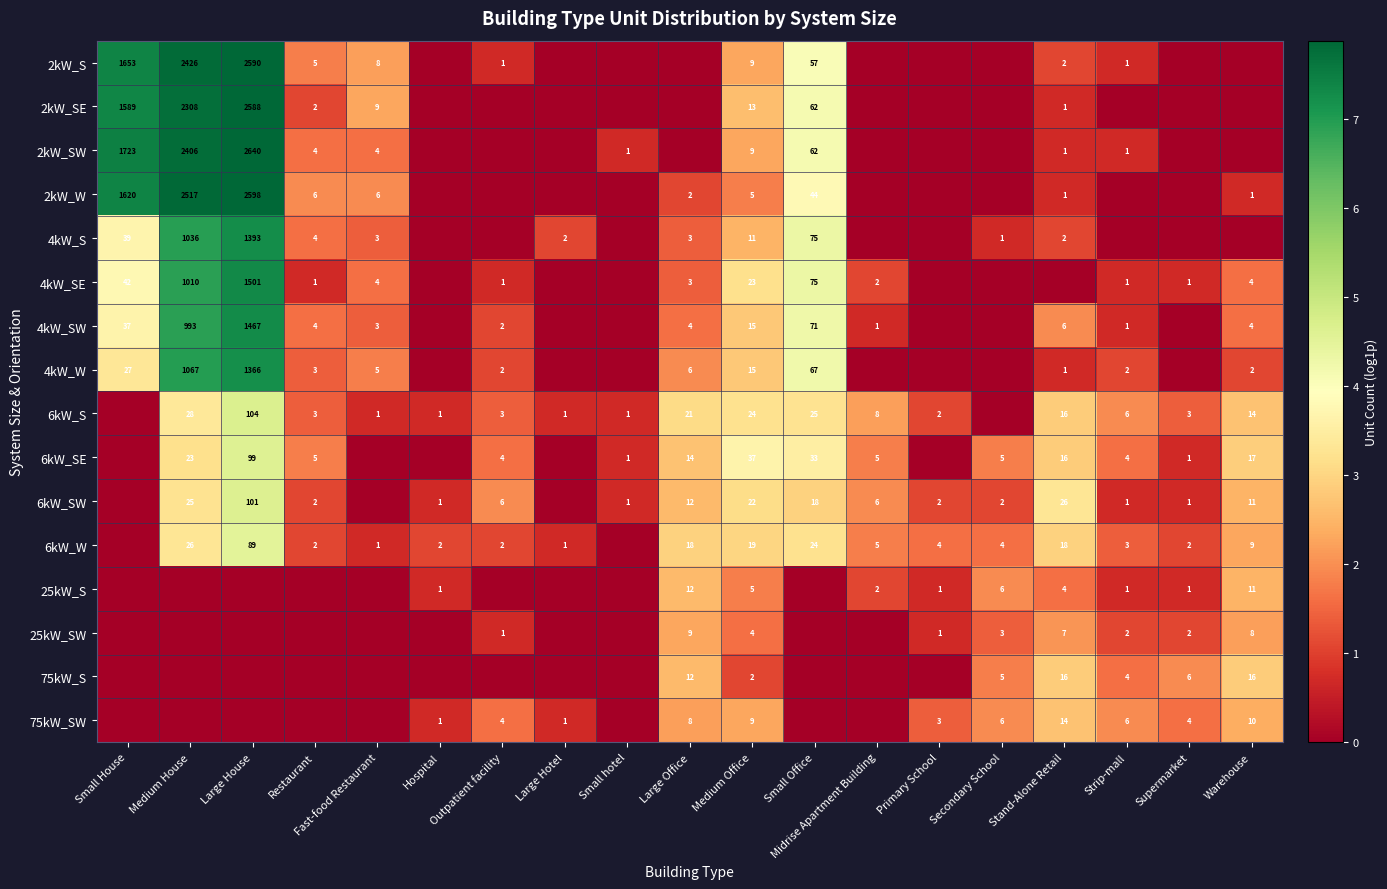

What is the sum of the 25kW_SW values at Secondary School and Strip-mall?

5